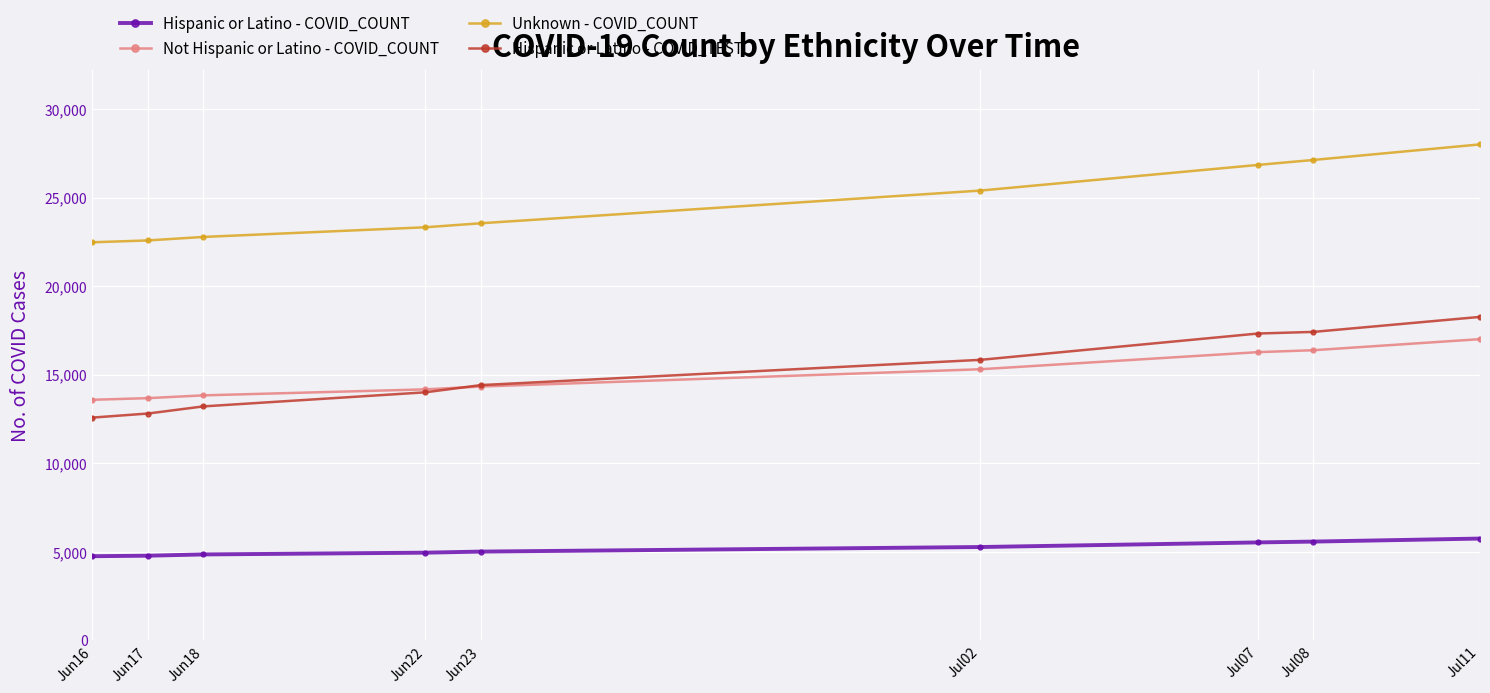

Which series has the largest range (max minus min)?

Hispanic or Latino - COVID_TEST